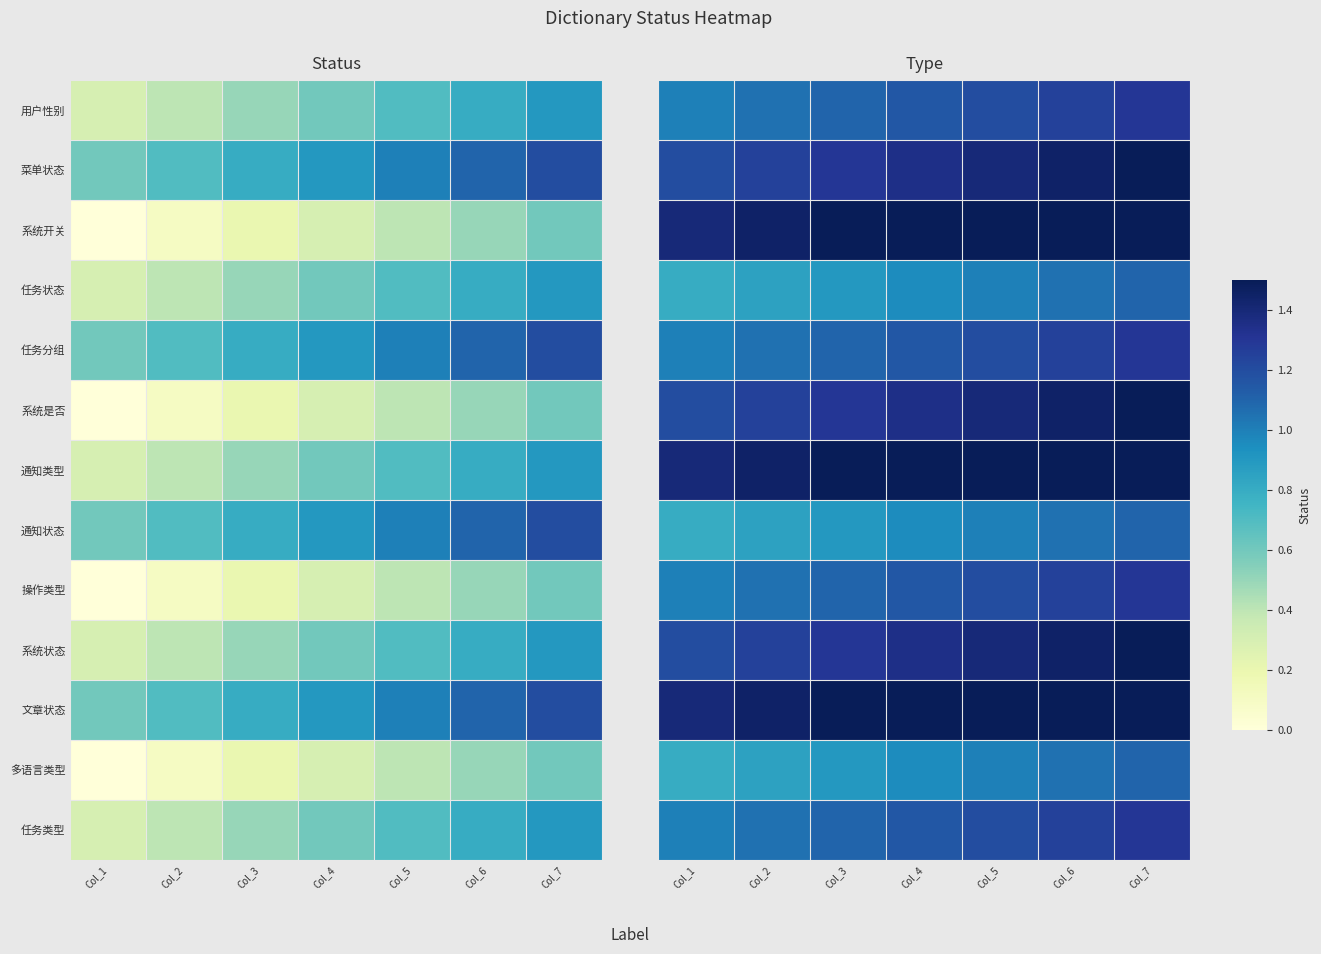

Is the value of 系统是否 at Col_7 greater than the value of 任务状态 at Col_5?

Yes